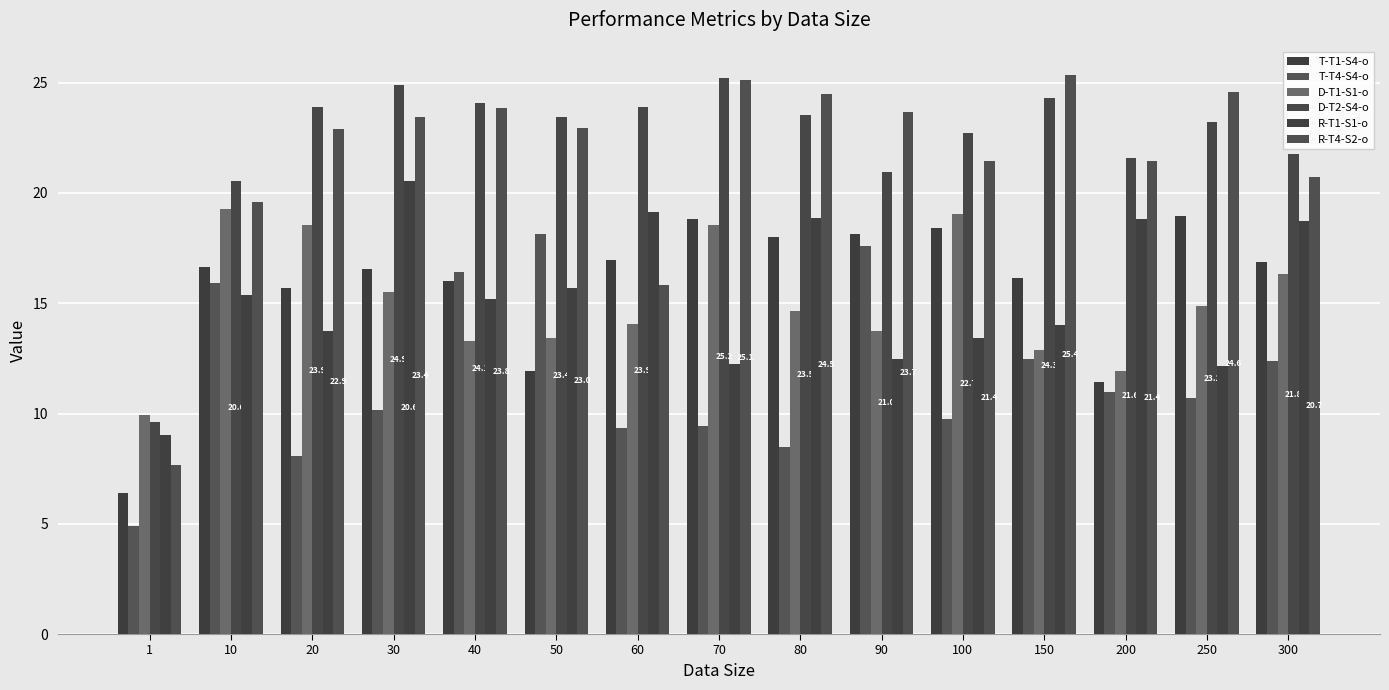

List the labels in order of T-T1-S4-o value, smallest first.

1, 200, 50, 20, 40, 150, 30, 10, 300, 60, 80, 90, 100, 70, 250